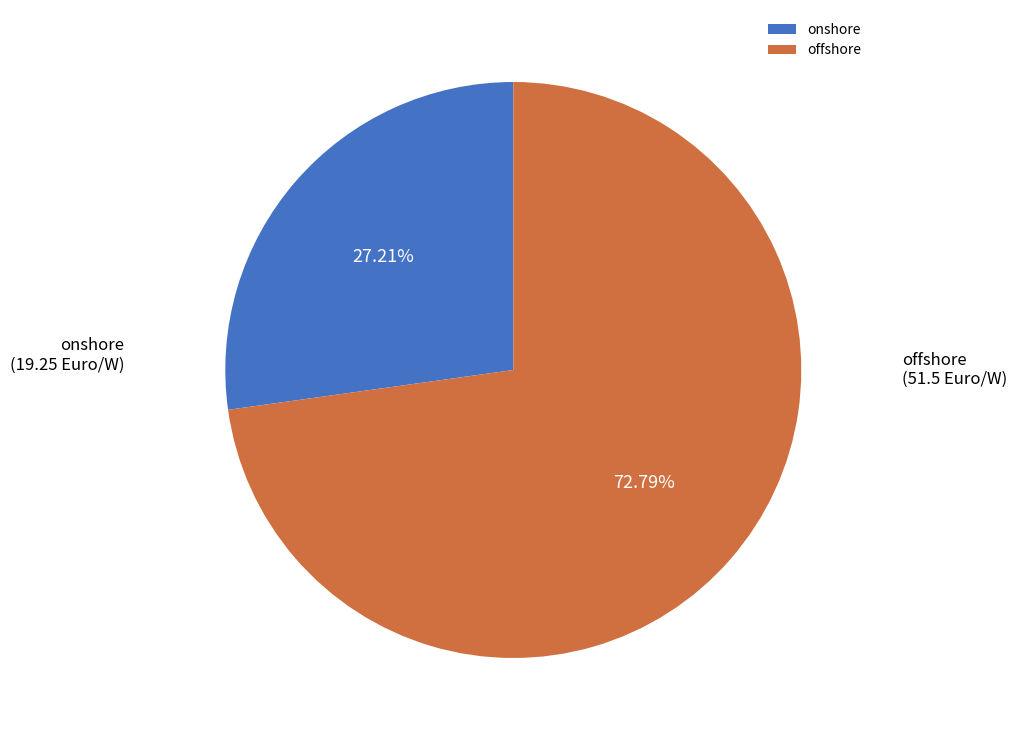

Rank the categories by value from lowest to highest.

onshore, offshore